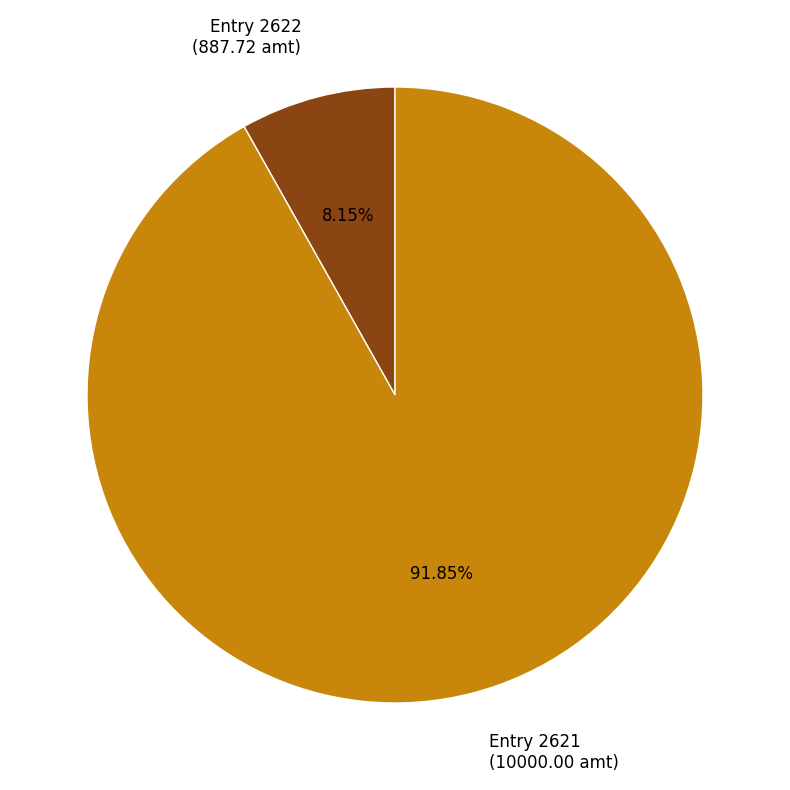

How many slices are in this pie chart?

2